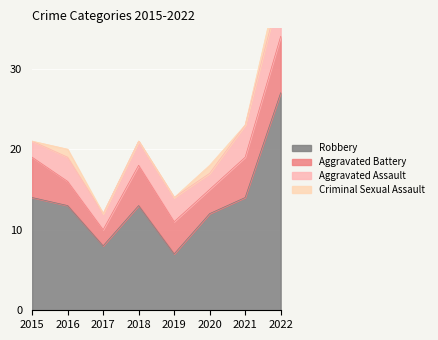

How many interior local peaks does the Robbery series have?

1